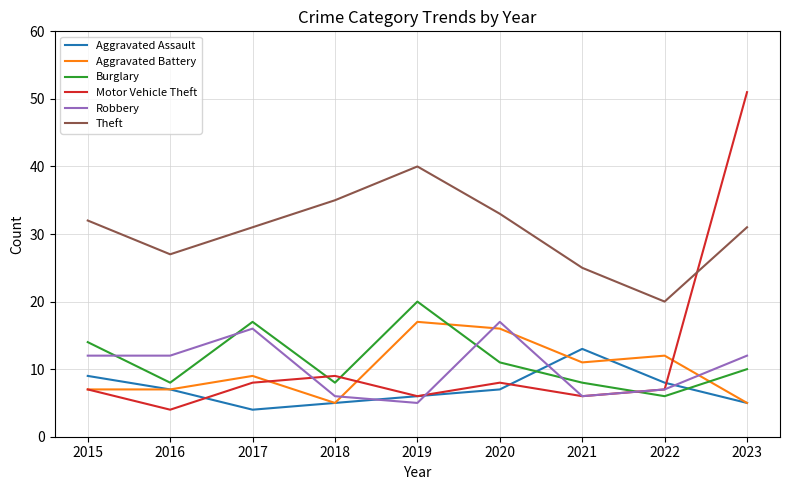

True or false: Robbery and Theft intersect in this chart.

False